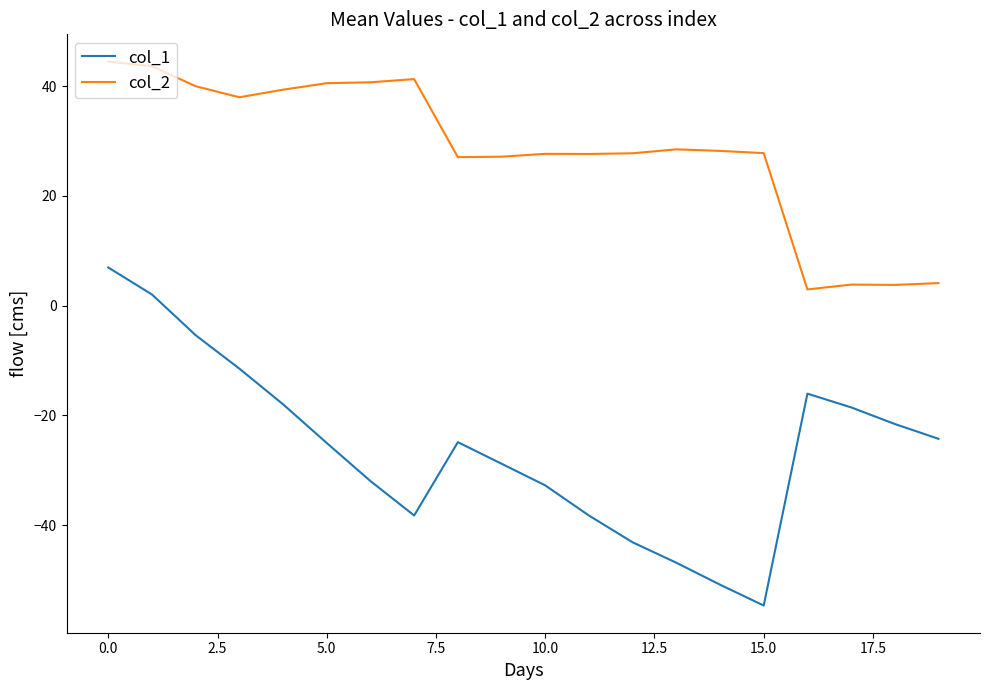

Which series has the widest spread of values?

col_1